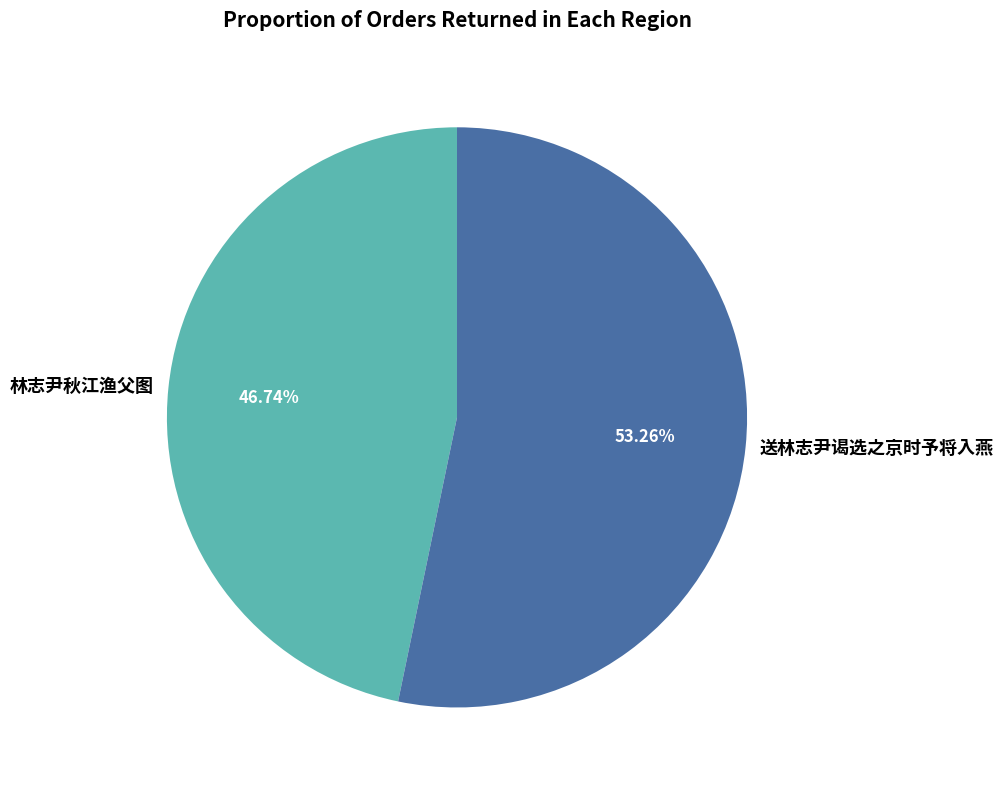

The 送林志尹谒选之京时予将入燕 slice represents 53% of the pie. True or false?

True